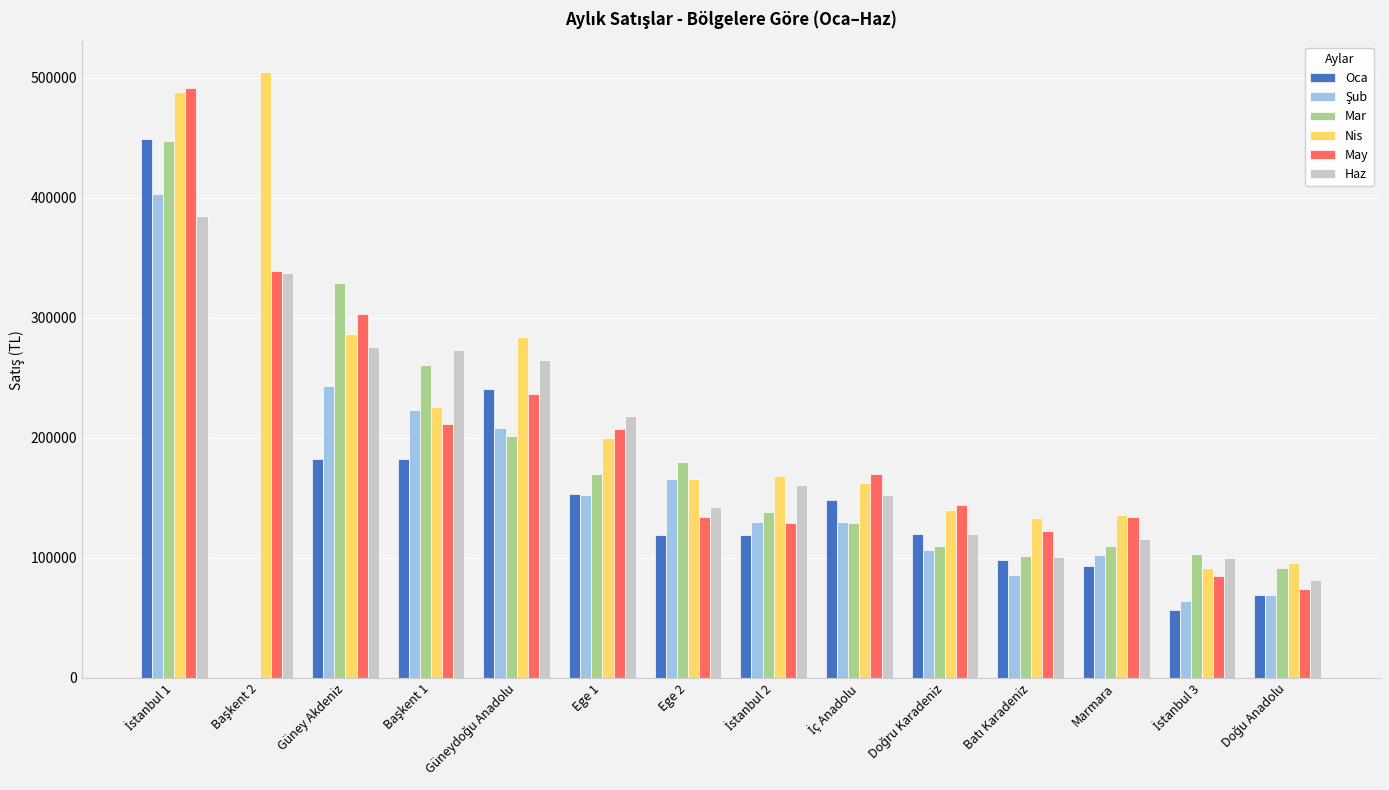

The value of Oca at Ege 1 is 152882.2. True or false?

True